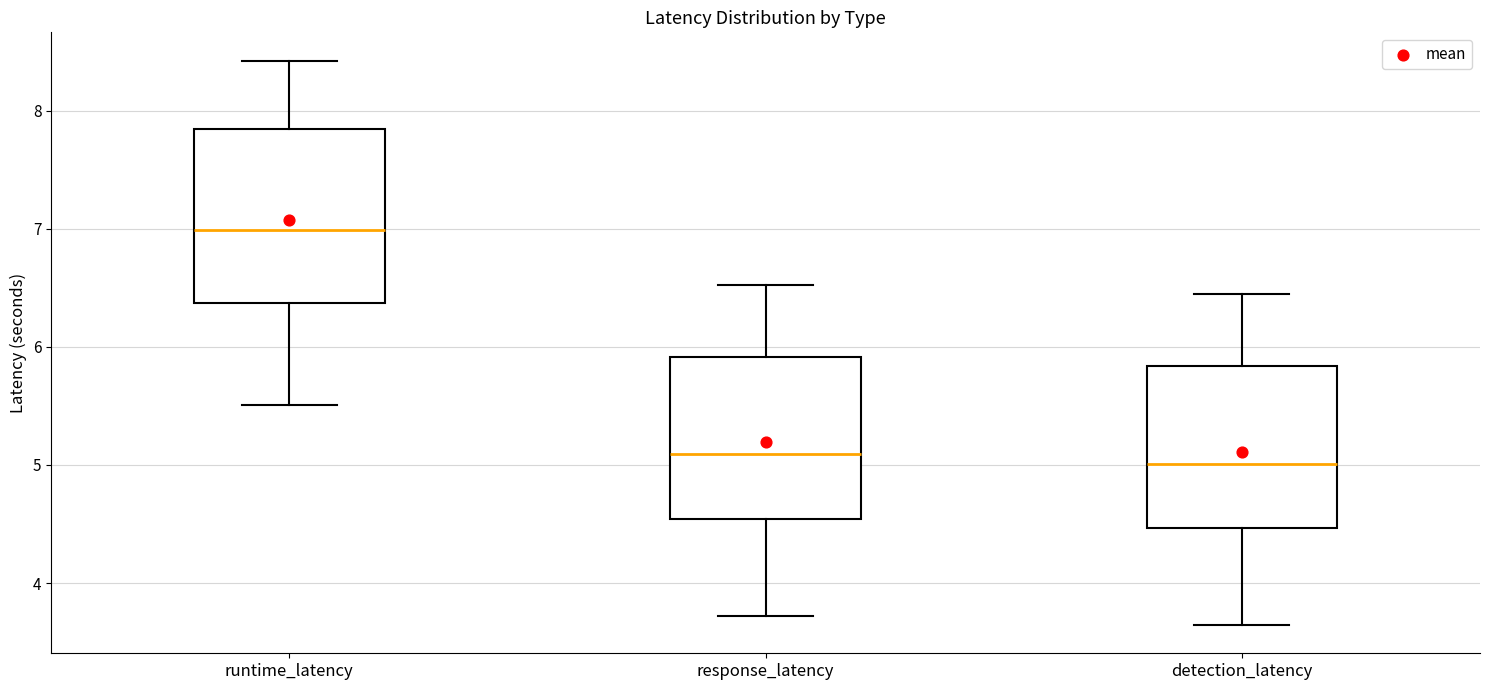

Reading left to right, read every box against the y-axis: the position of its median line, the range the box covers, and the ends of its whiskers. The values are not printed on the chart, so give them approximately, as read against the axis.

runtime_latency: median 7.0, box 6.4 to 7.8, whiskers 5.5 to 8.4
response_latency: median 5.1, box 4.5 to 5.9, whiskers 3.7 to 6.5
detection_latency: median 5.0, box 4.5 to 5.8, whiskers 3.6 to 6.4